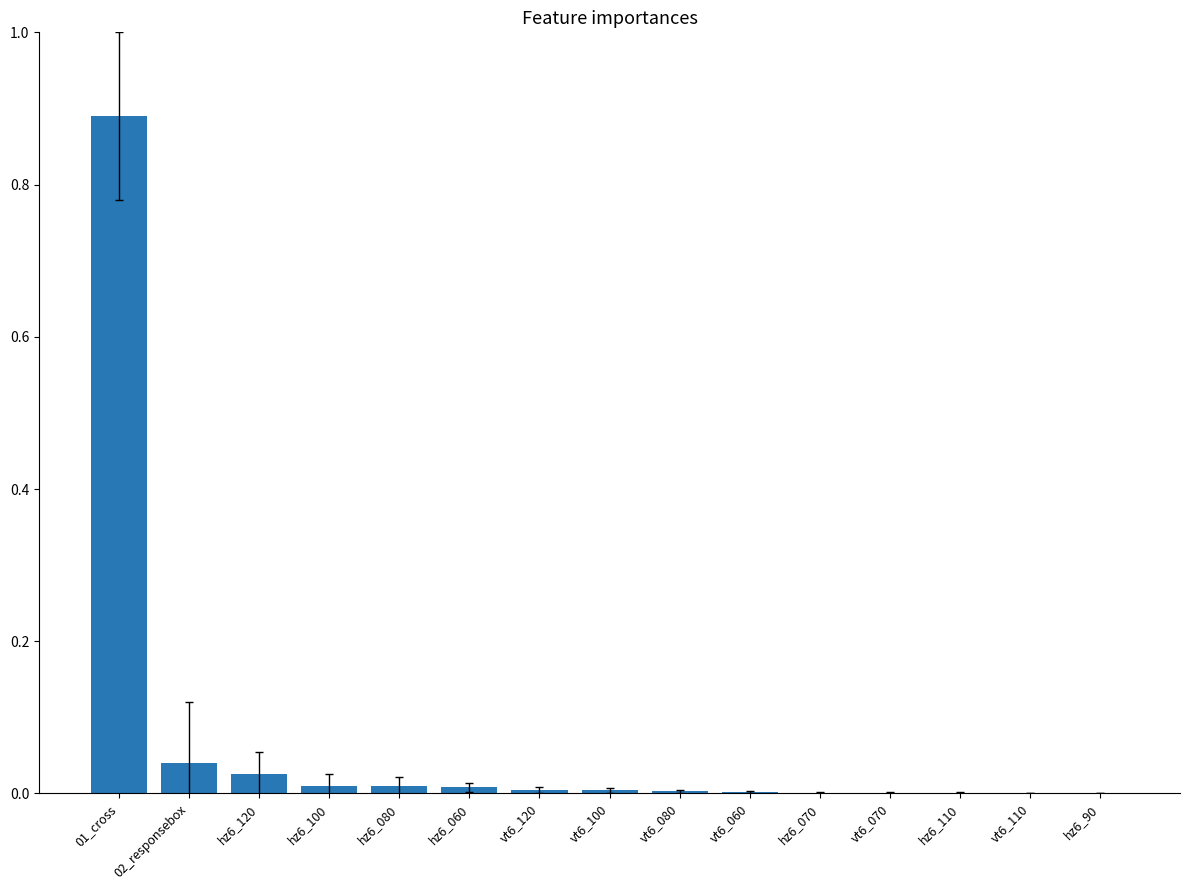

Which category has the highest value across all series?

01_cross